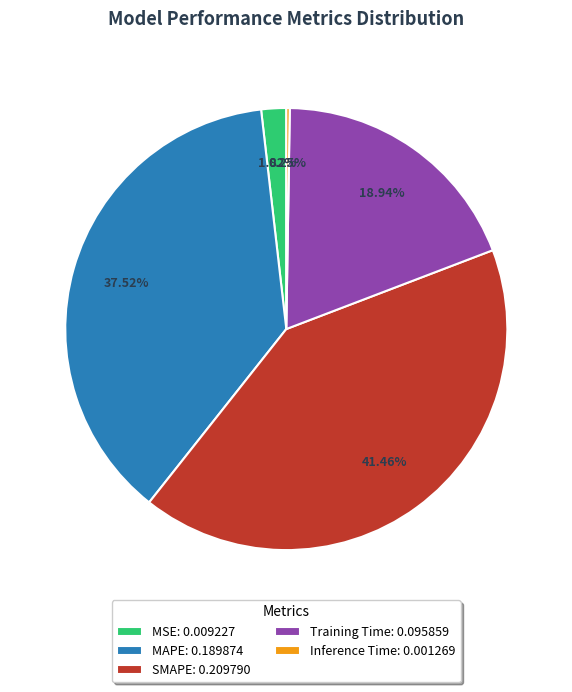

True or false: Training Time accounts for 30% of the total.

False